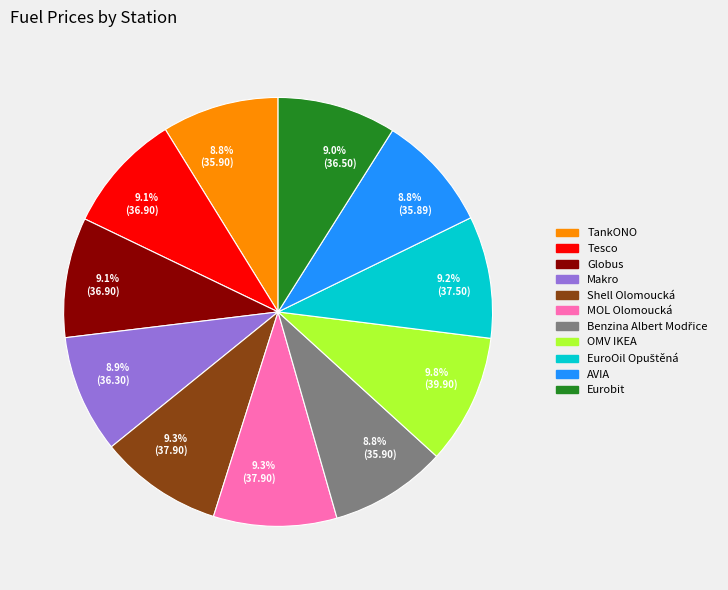

Does any single category account for the majority?

No